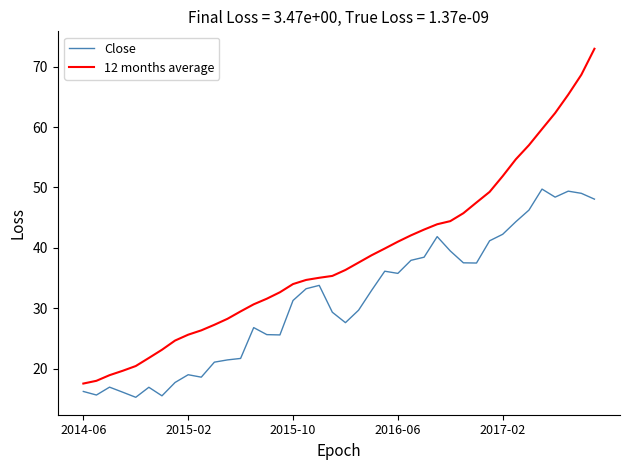

How many lines are shown in the chart?

2